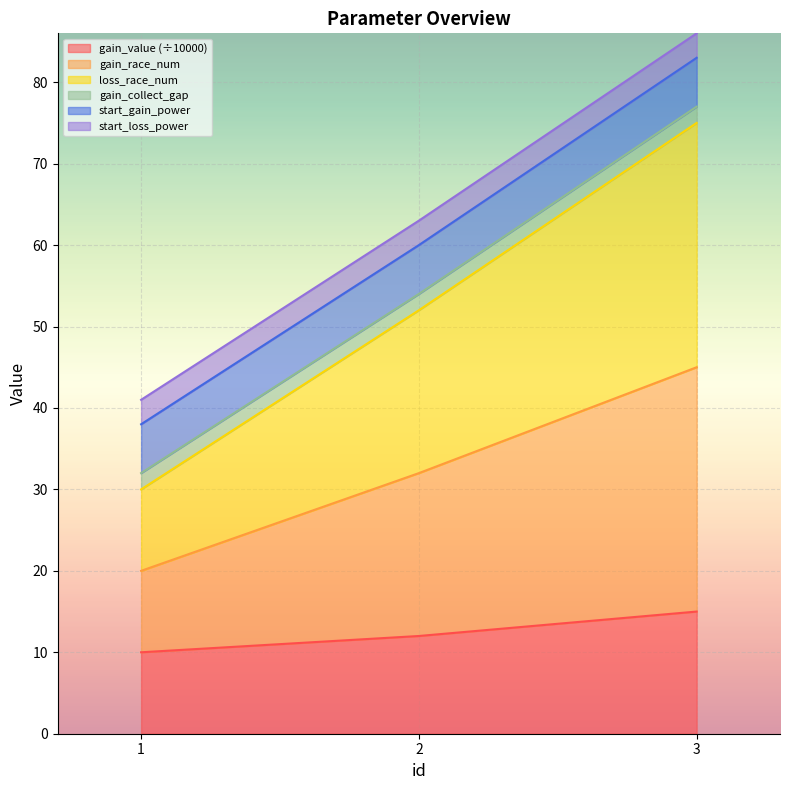

Does the chart display data point markers on the line(s)?

No